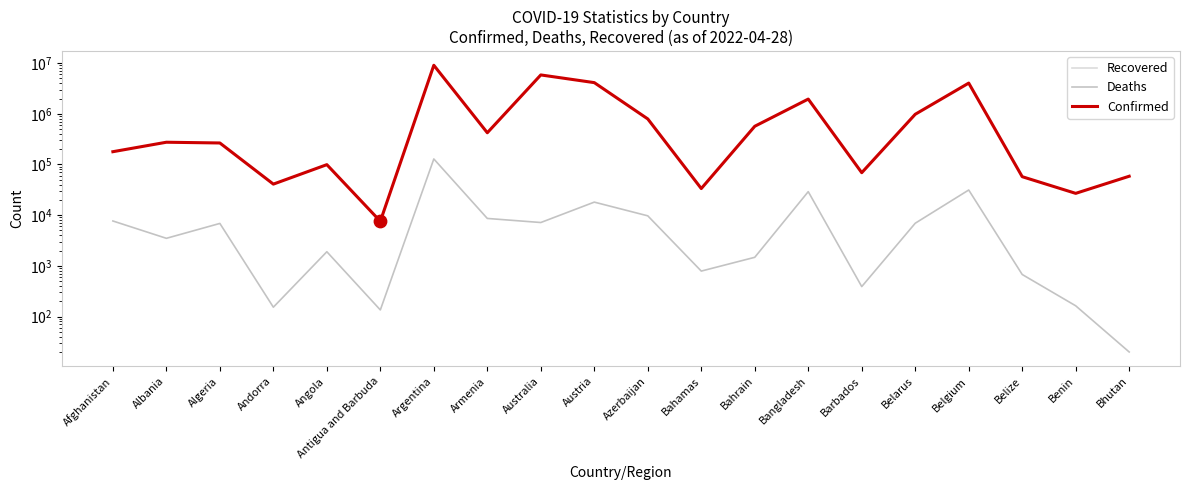

What is the total value across all series at Afghanistan?

186492